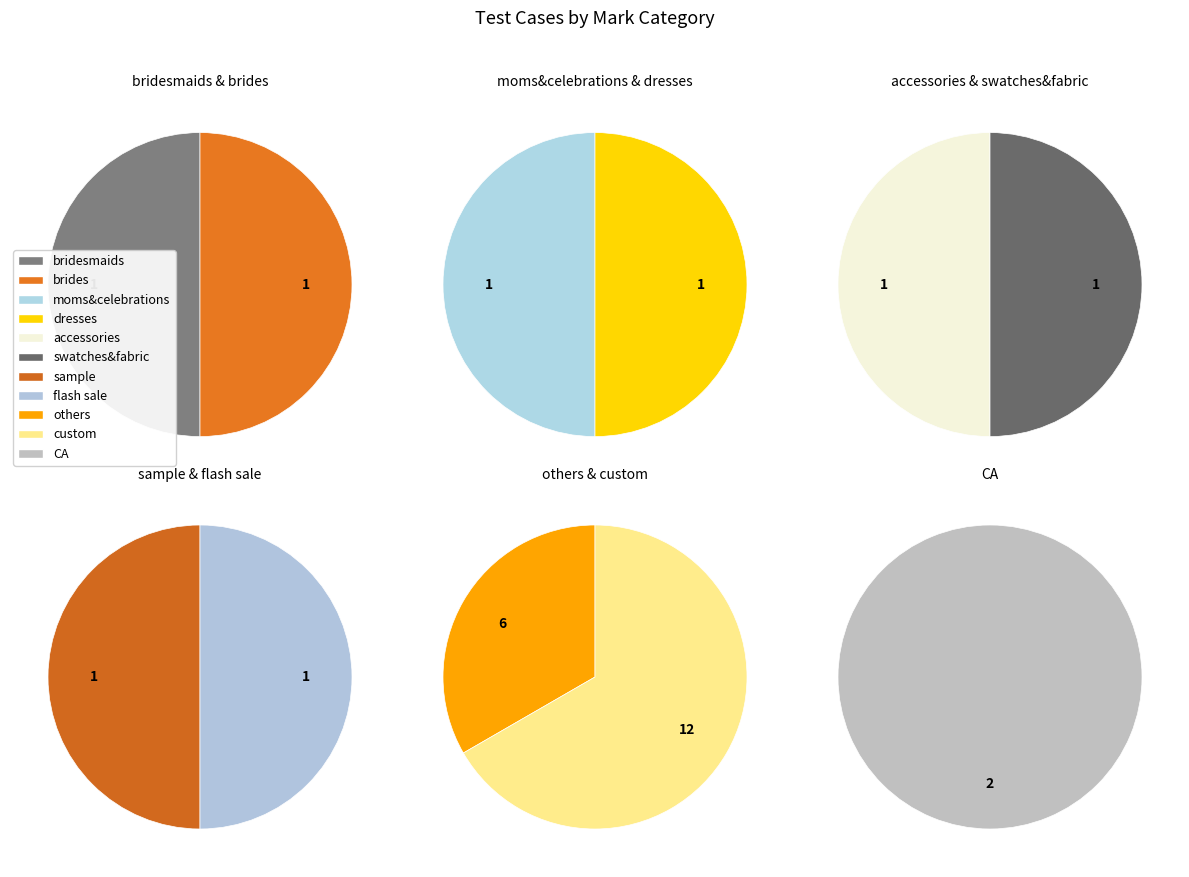

Does flash sale account for over 50% of the chart?

No